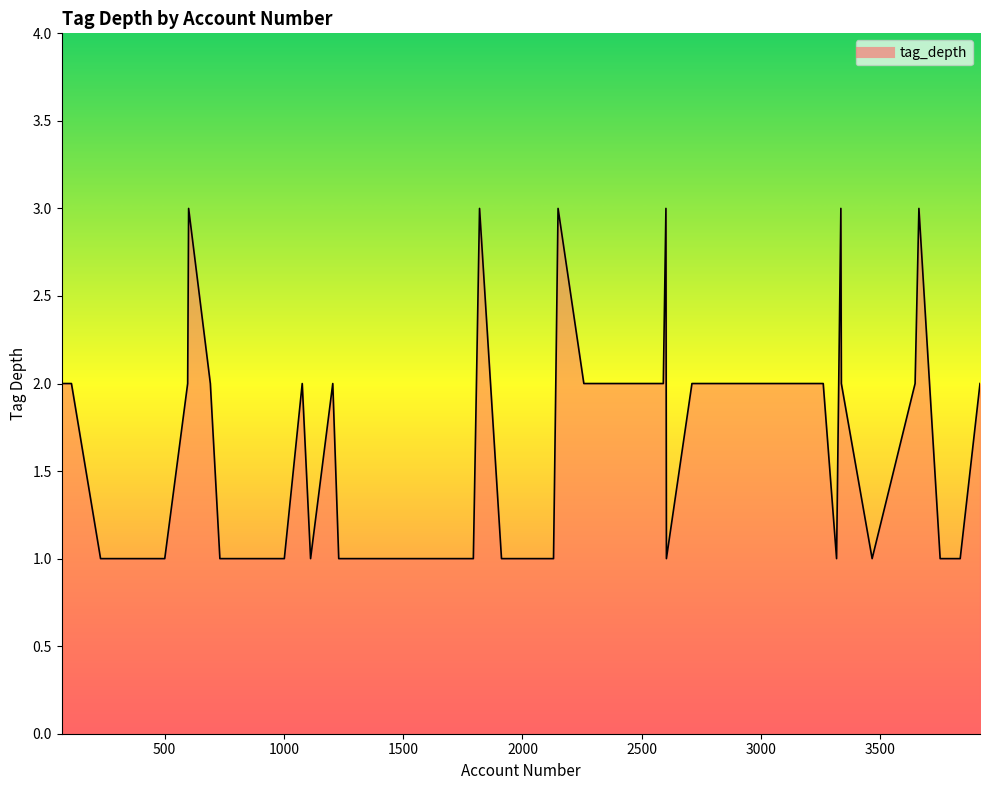

What value does the data have at 732?

1